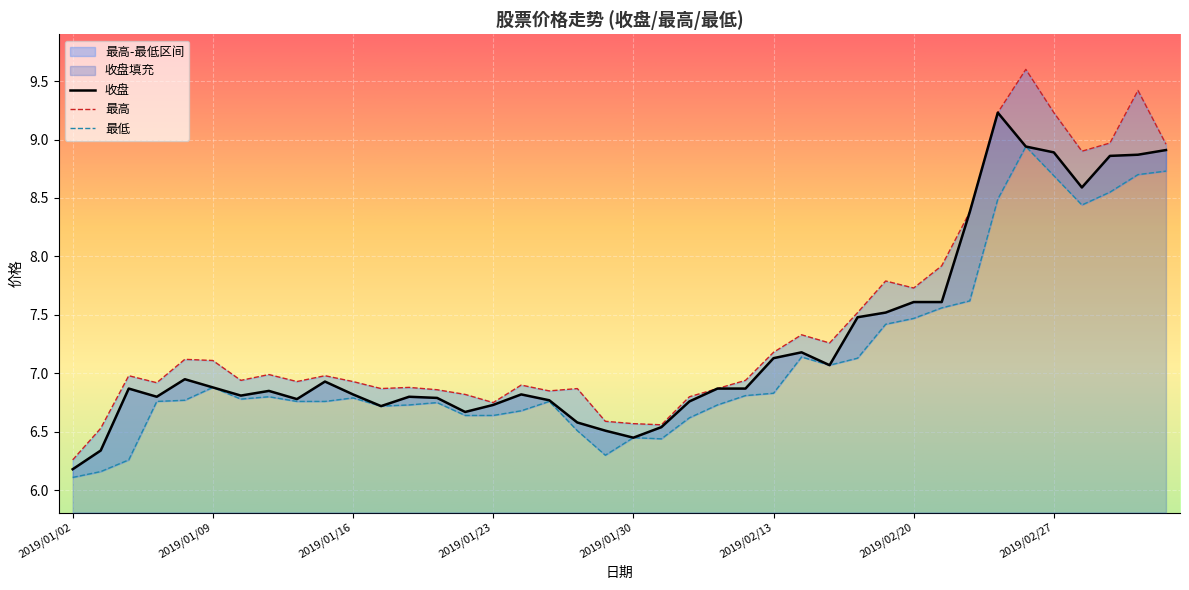

What is the difference between the maximum and minimum values in the 最高 series?

3.3